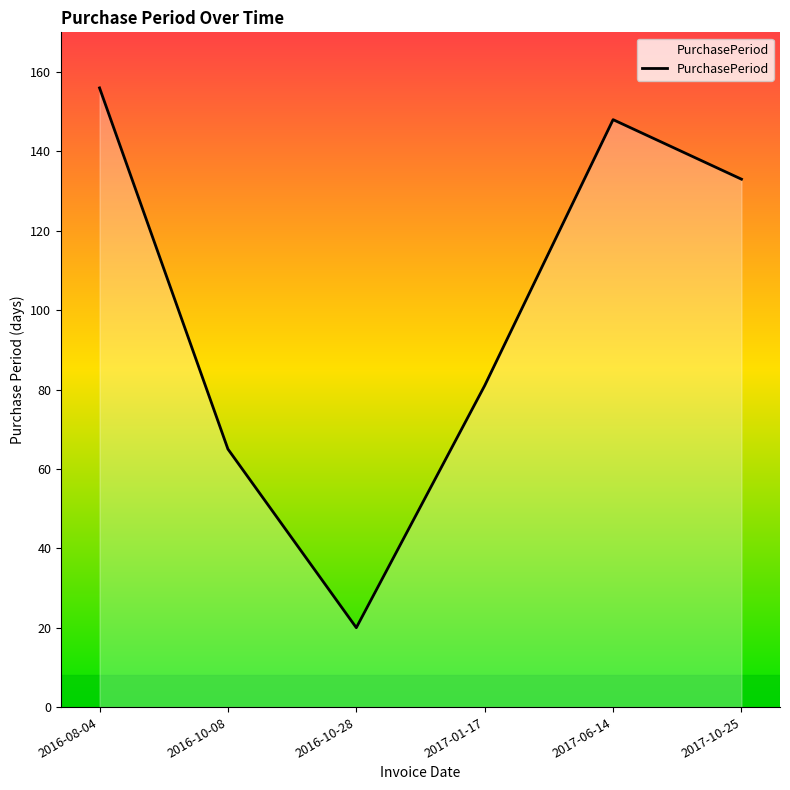

The chart shows a value of 94 at 2016-10-08. True or false?

False